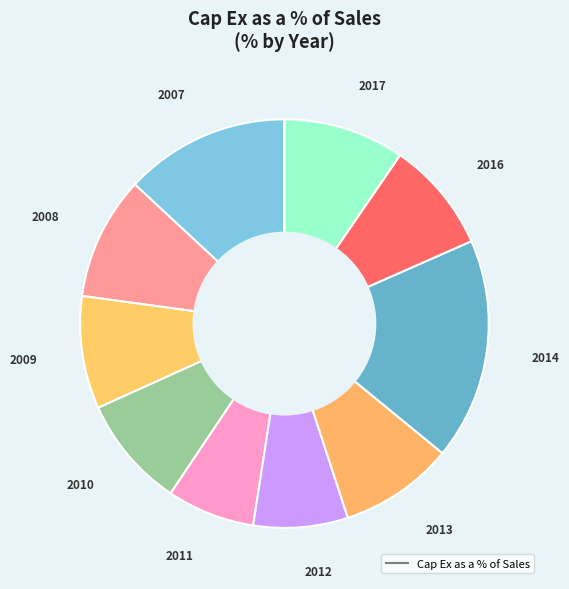

How many slices are in this pie chart?

10